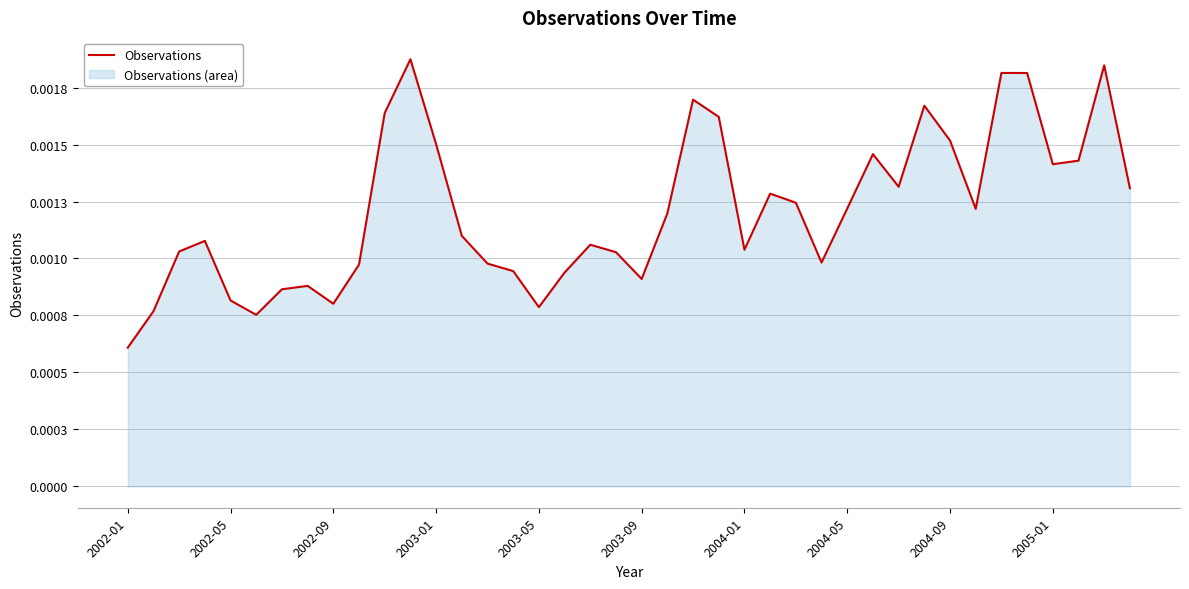

How many interior local peaks (higher than both neighbors) does the data have?

10